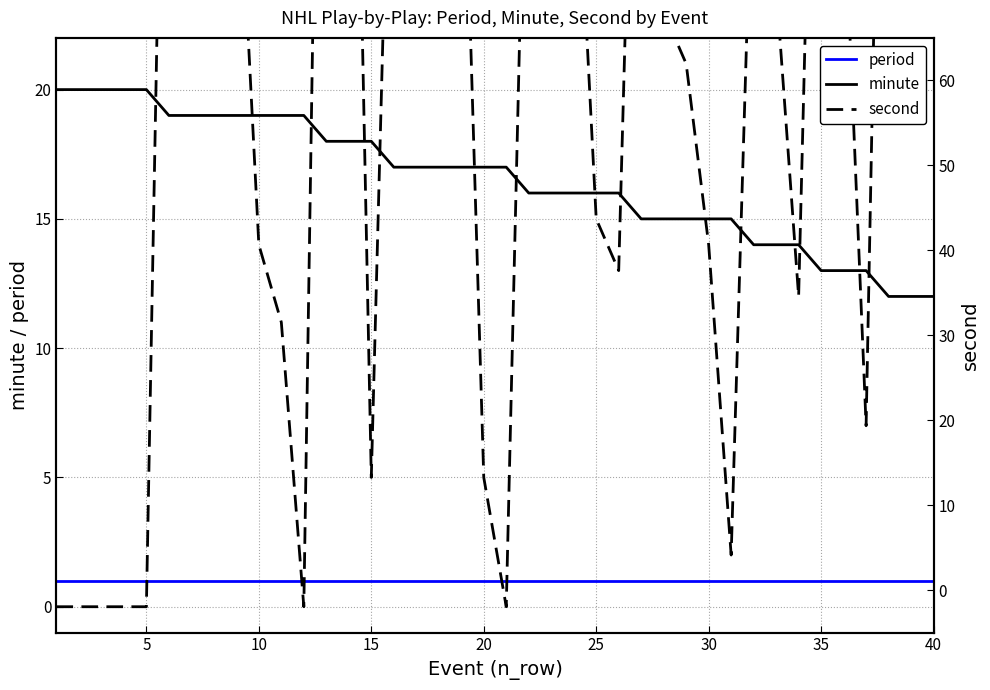

True or false: period has a value of 1 at 40.

True